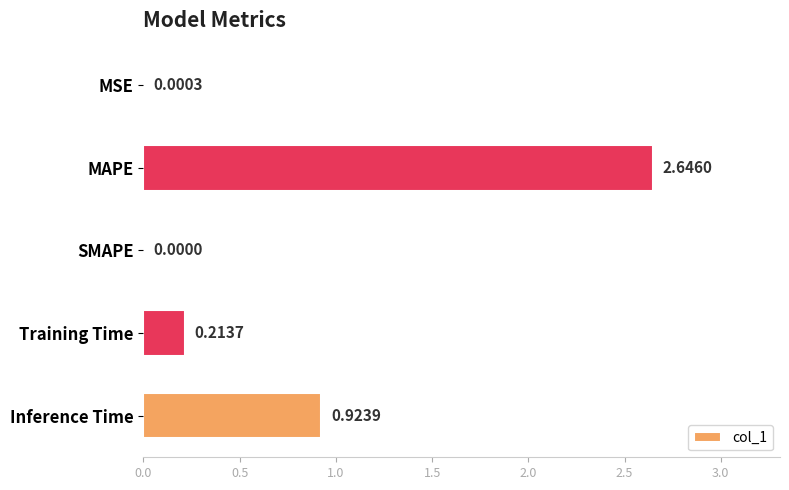

Where is the data nearest to the value 1?

Inference Time